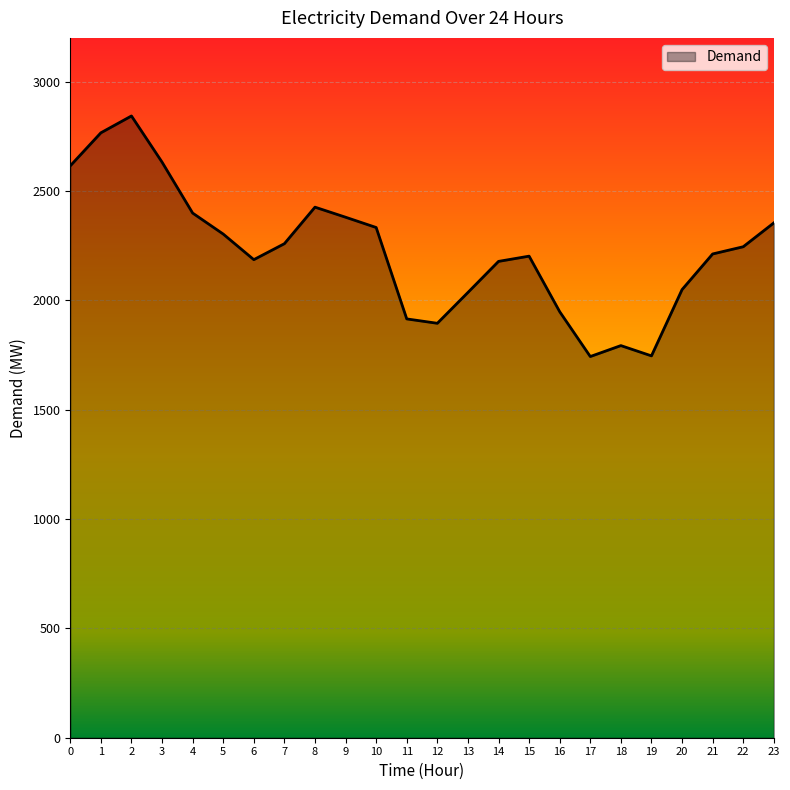

Where is the first local minimum?

6